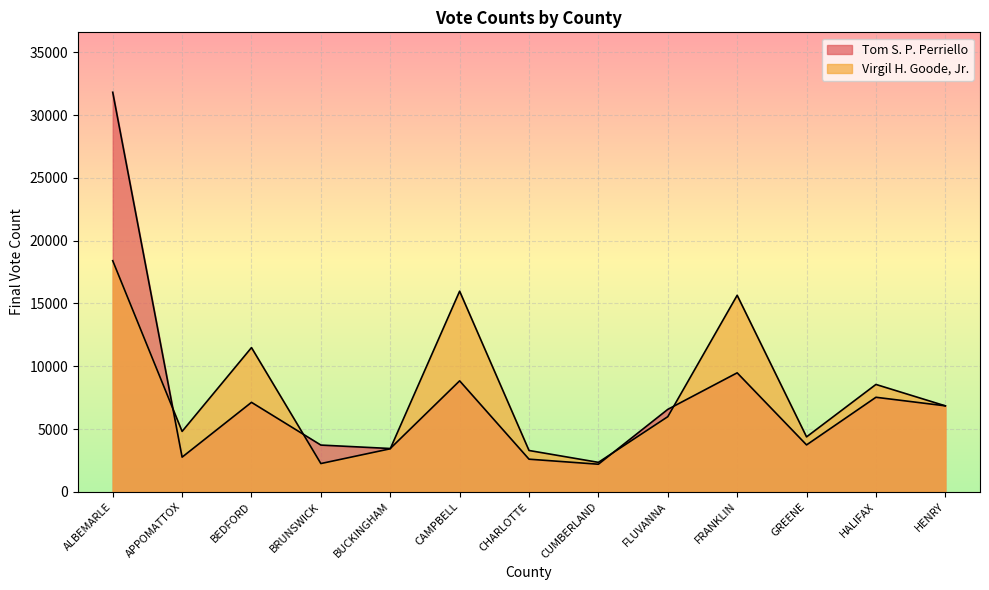

Reading left to right, transcribe all the data shown in this chart.

Tom S. P. Perriello: ALBEMARLE=31827	APPOMATTOX=2758	BEDFORD=7124	BRUNSWICK=3720	BUCKINGHAM=3446	CAMPBELL=8837	CHARLOTTE=2596	CUMBERLAND=2195	FLUVANNA=6564	FRANKLIN=9475	GREENE=3733	HALIFAX=7528	HENRY=6846
Virgil H. Goode, Jr.: ALBEMARLE=18407	APPOMATTOX=4809	BEDFORD=11486	BRUNSWICK=2248	BUCKINGHAM=3424	CAMPBELL=15979	CHARLOTTE=3289	CUMBERLAND=2343	FLUVANNA=5982	FRANKLIN=15652	GREENE=4373	HALIFAX=8550	HENRY=6846